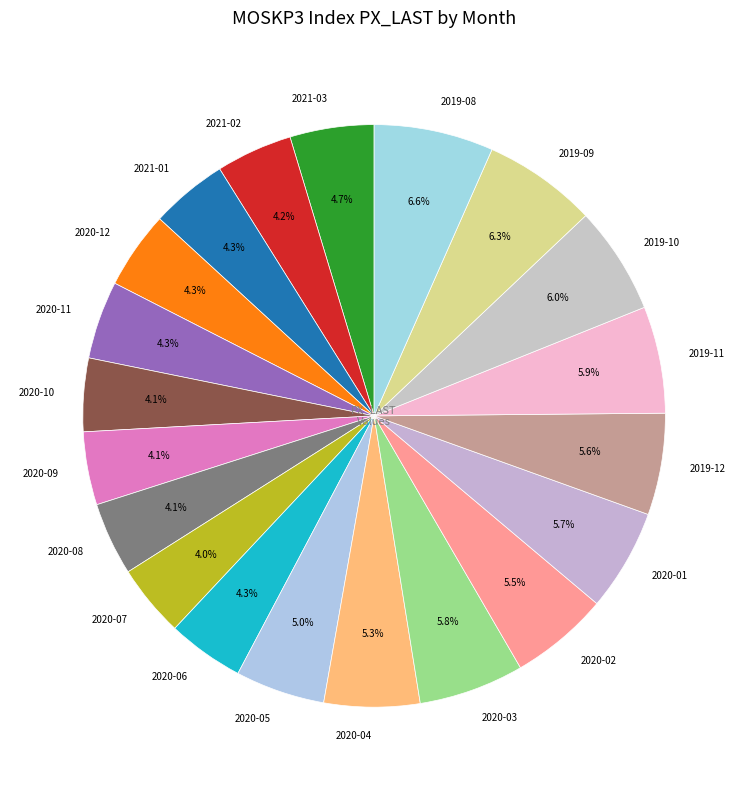

What is the ratio of the value at 2019-09 to the value at 2020-12?

1.5